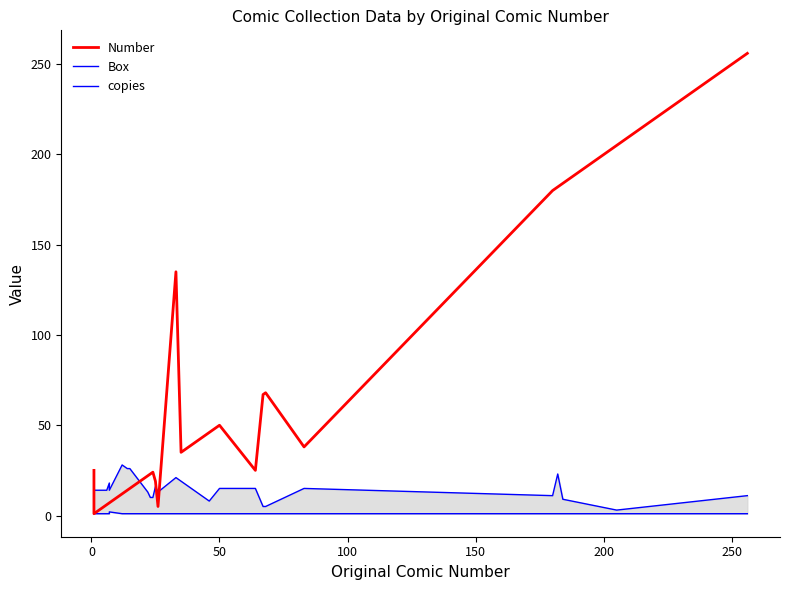

The Box series shows 40 at 300. True or false?

False